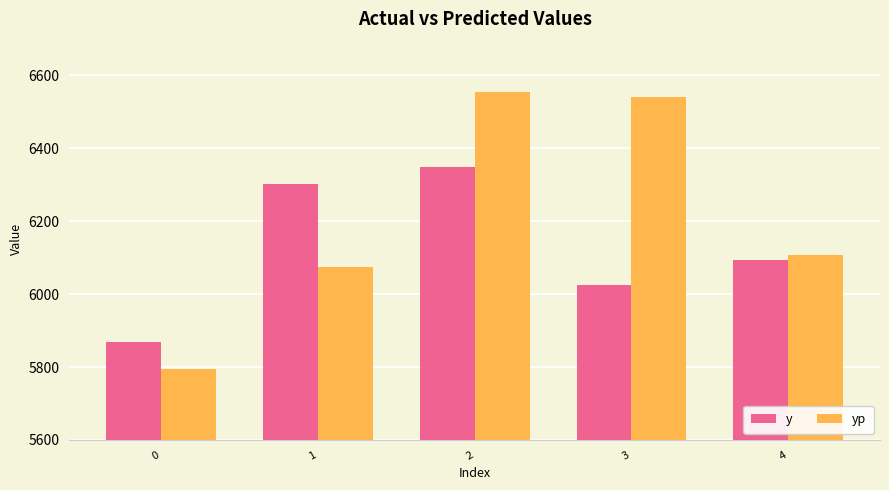

The y series shows 6301.5 at 1. True or false?

True